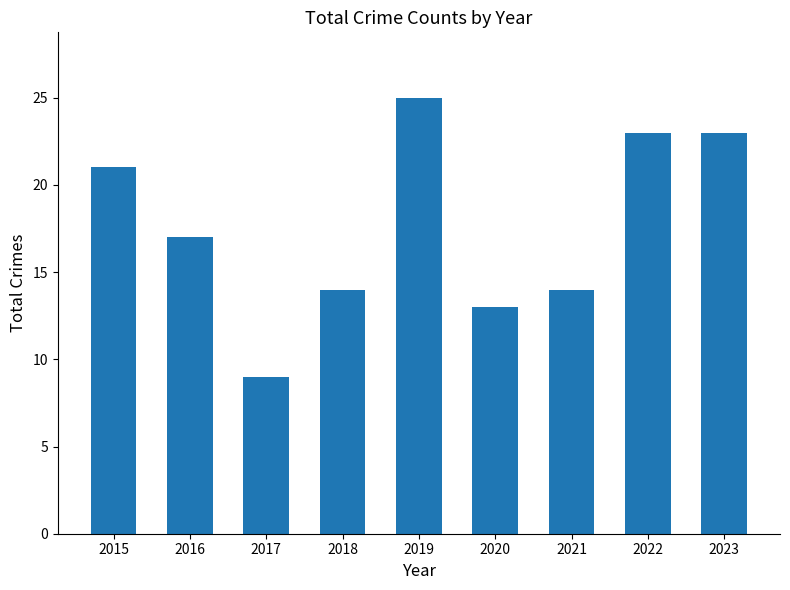

Reading left to right, what are all the values shown in this chart?

21	17	9	14	25	13	14	23	23